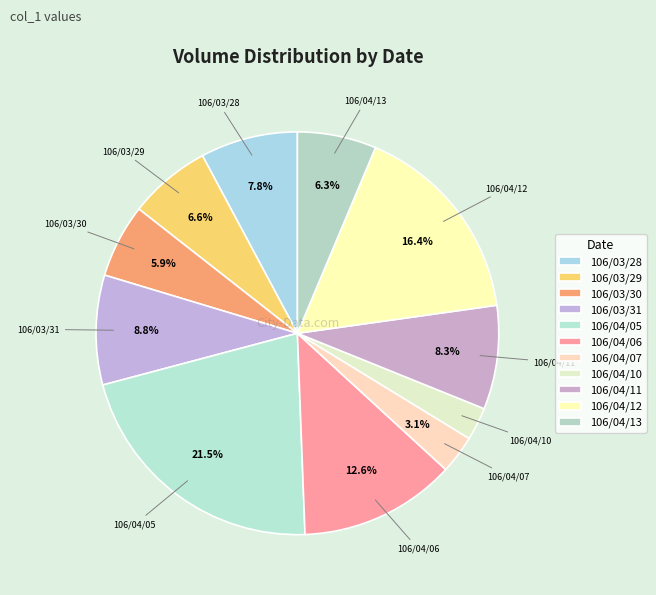

How much of the chart is everything except 106/04/05?

78.5%